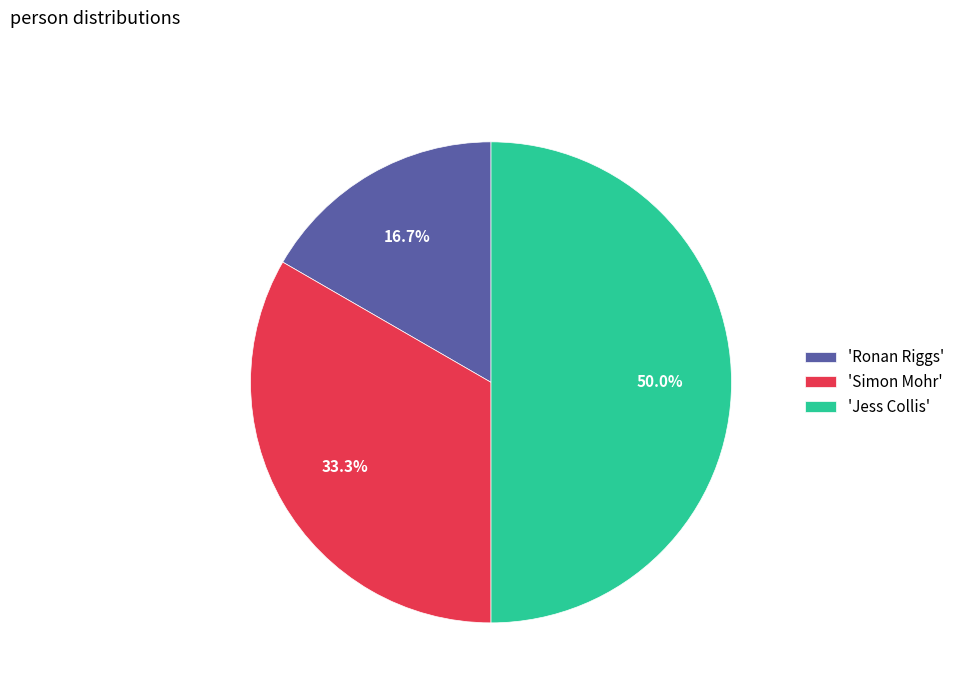

Do 'Jess Collis' and 'Ronan Riggs' together represent more than half of the pie?

Yes